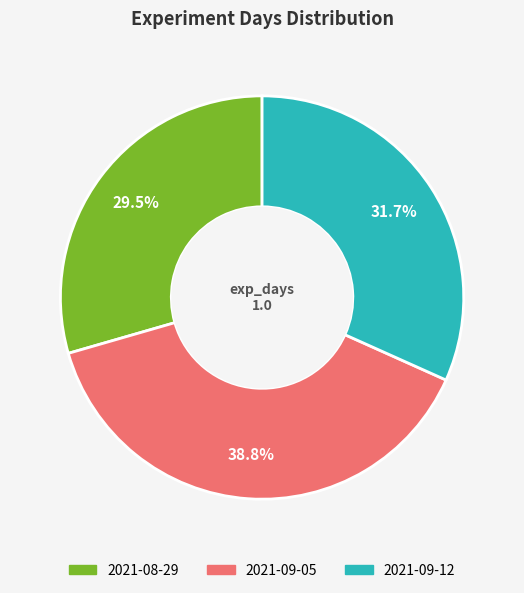

True or false: 2021-08-29 accounts for 36% of the total.

False